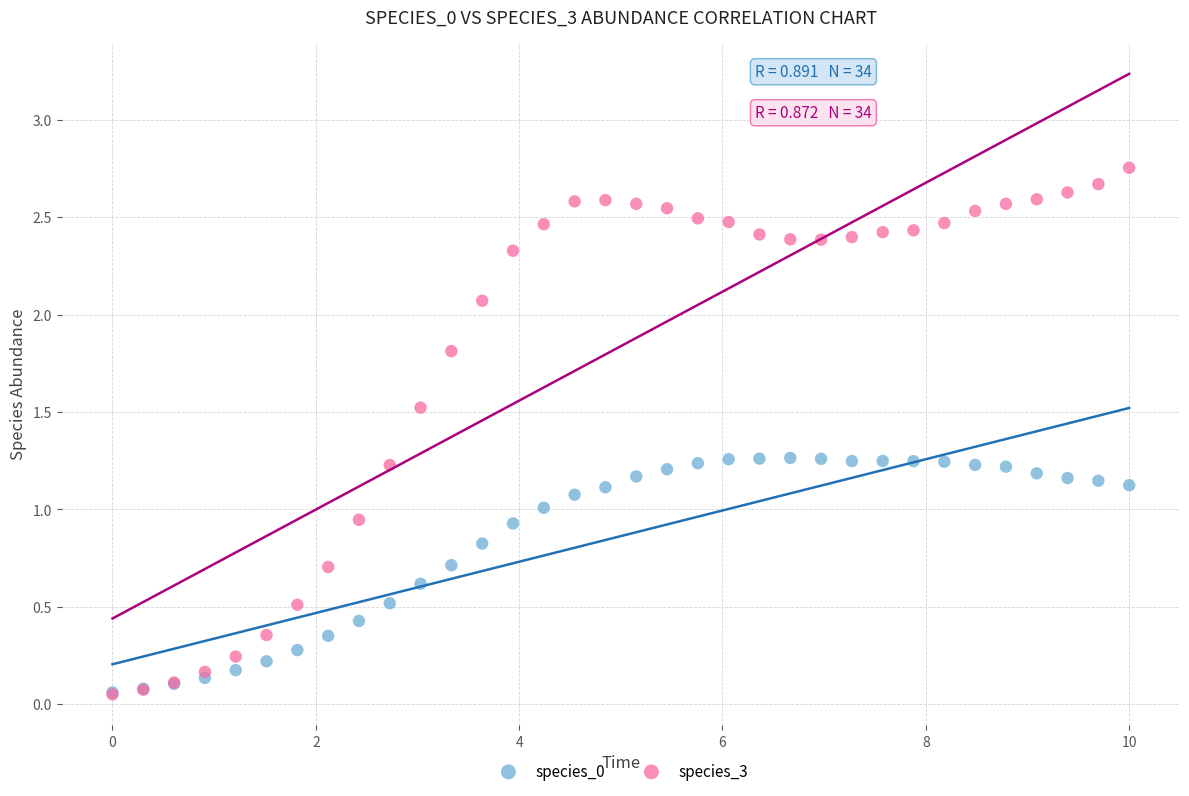

Which series contains the highest Y value?

species_3